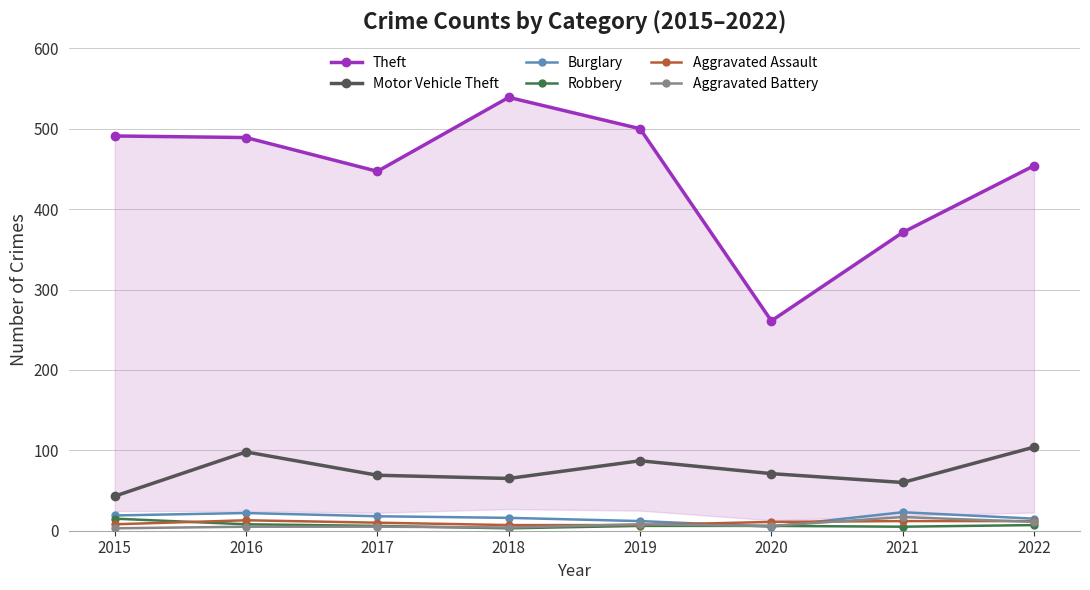

What is the difference between the second highest and minimum values in the Robbery series?

5